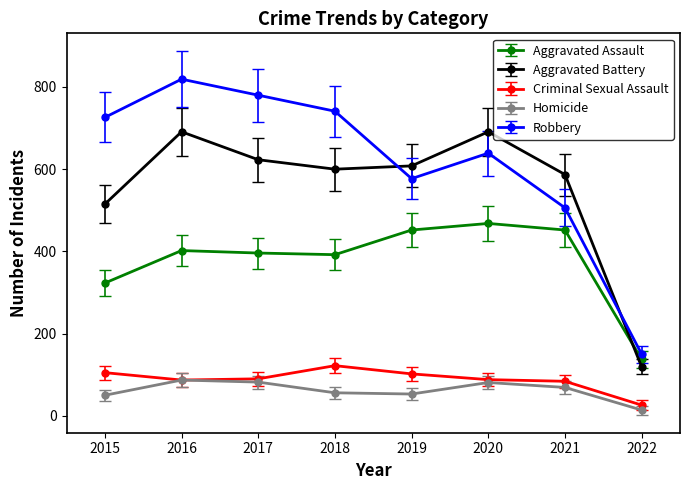

Which category has the highest value across all series?

2016